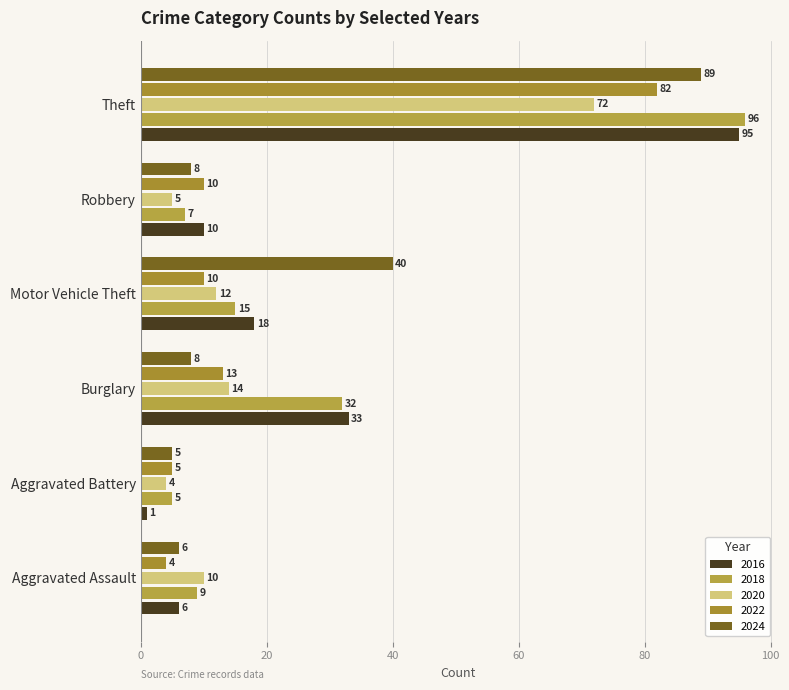

Between Aggravated Assault and Theft, which series saw the biggest shift?

2016